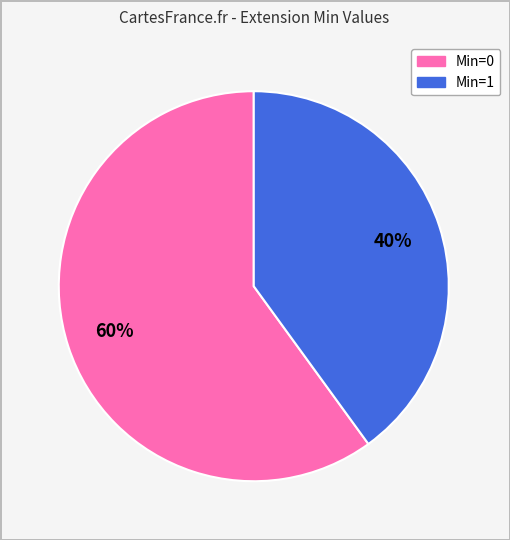

Does any single category account for the majority?

Yes